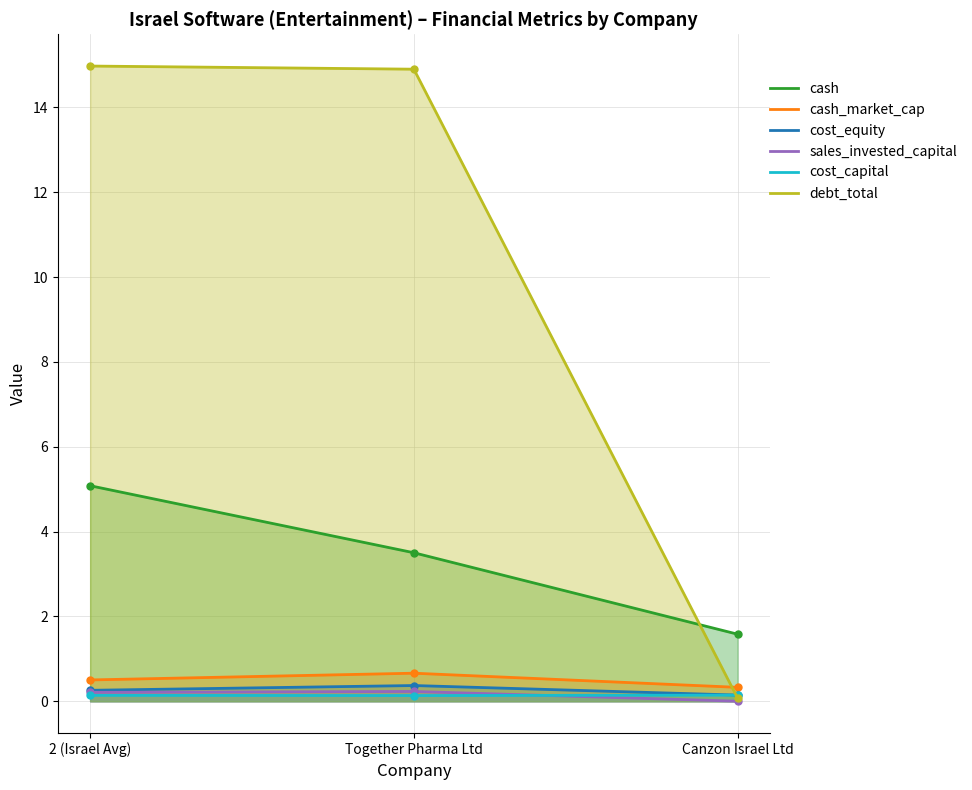

What is the difference between the cash values at 2 (Israel Avg) and Canzon Israel Ltd?

3.5